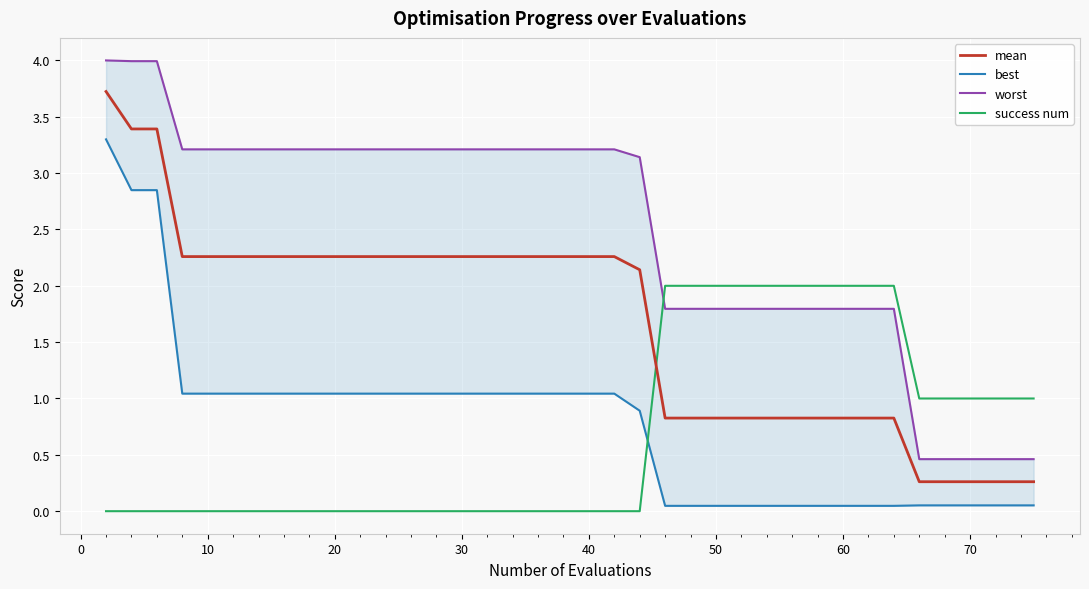

True or false: success num and best cross at least once.

True